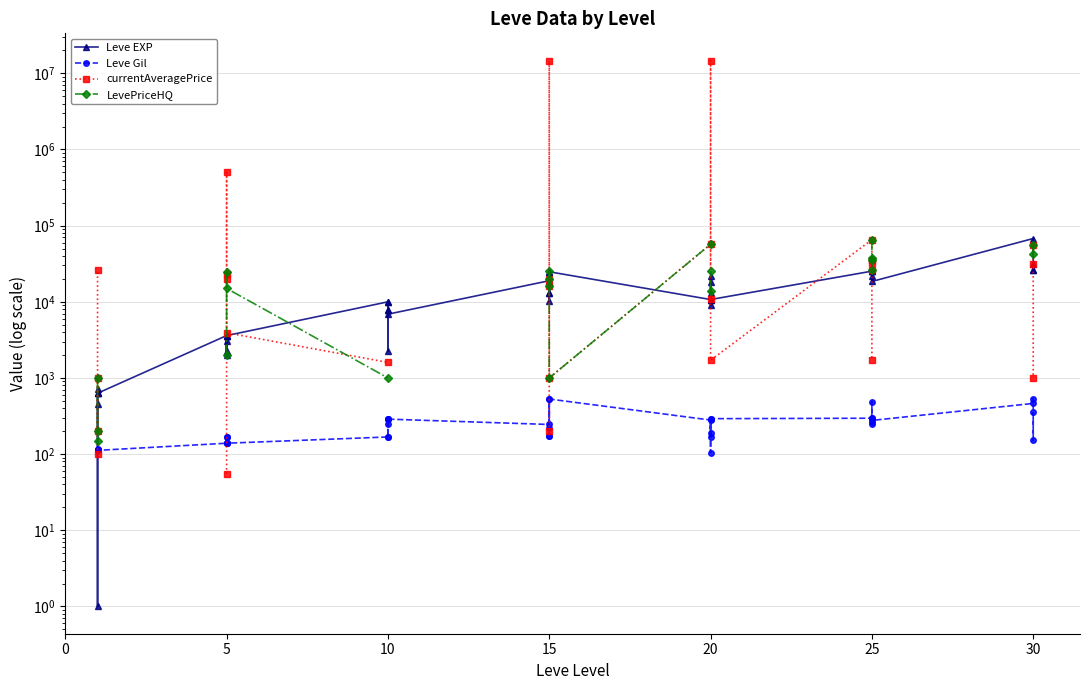

What is the minimum value shown in the chart?

1.0